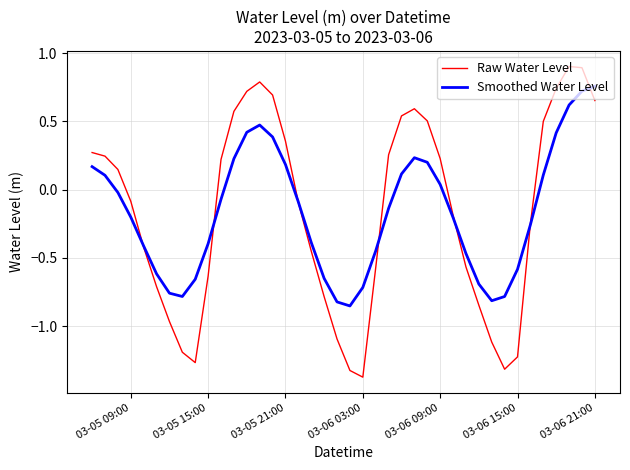

What is the greatest value displayed?

0.9